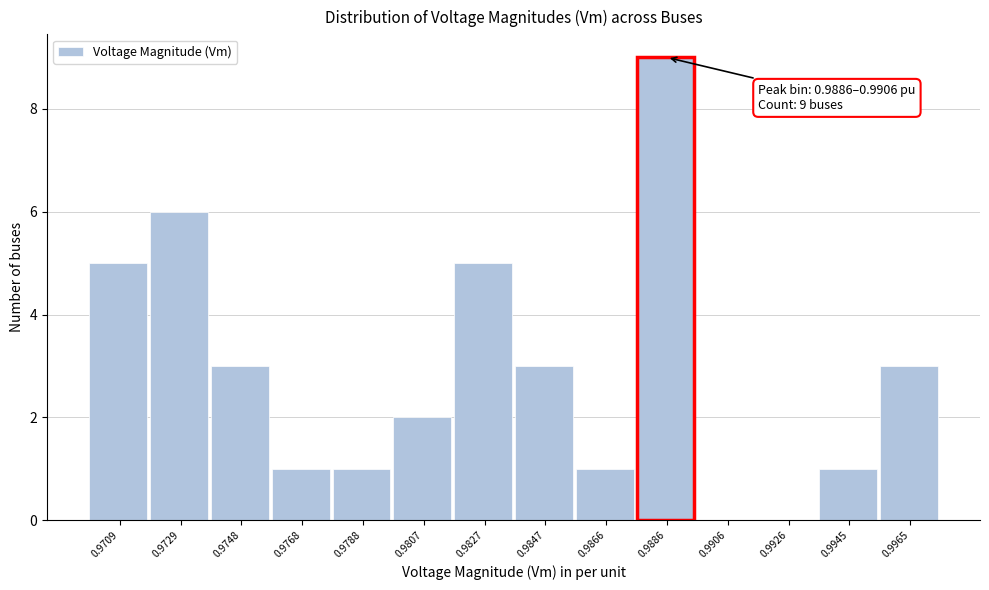

Reading left to right, what are all the values shown in this chart?

0.9709=5	0.9729=6	0.9748=3	0.9768=1	0.9788=1	0.9807=2	0.9827=5	0.9847=3	0.9866=1	0.9886=9	0.9906=0	0.9926=0	0.9945=1	0.9965=3